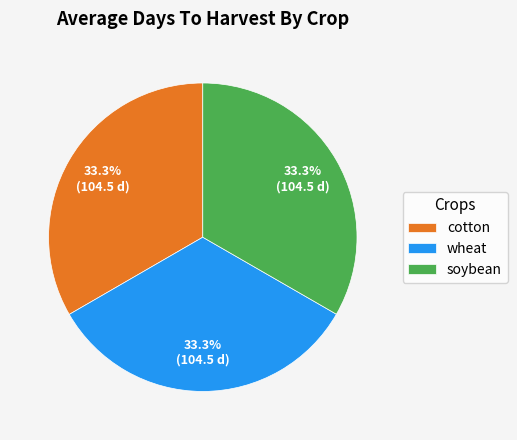

What percentage do soybean and wheat together represent?

66.7%